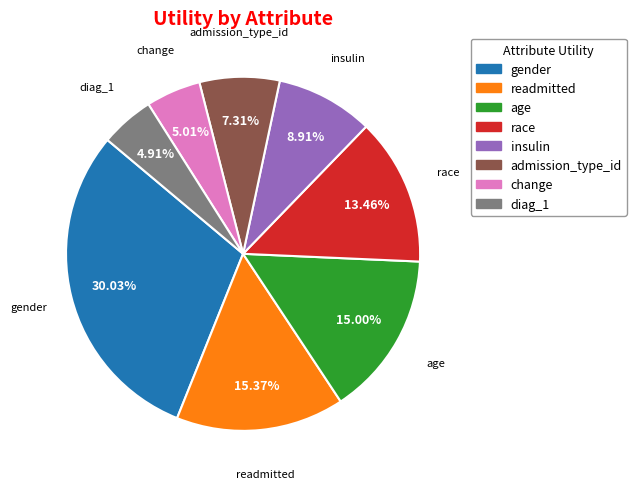

To the nearest percent, what percentage of the pie is diag_1?

5%